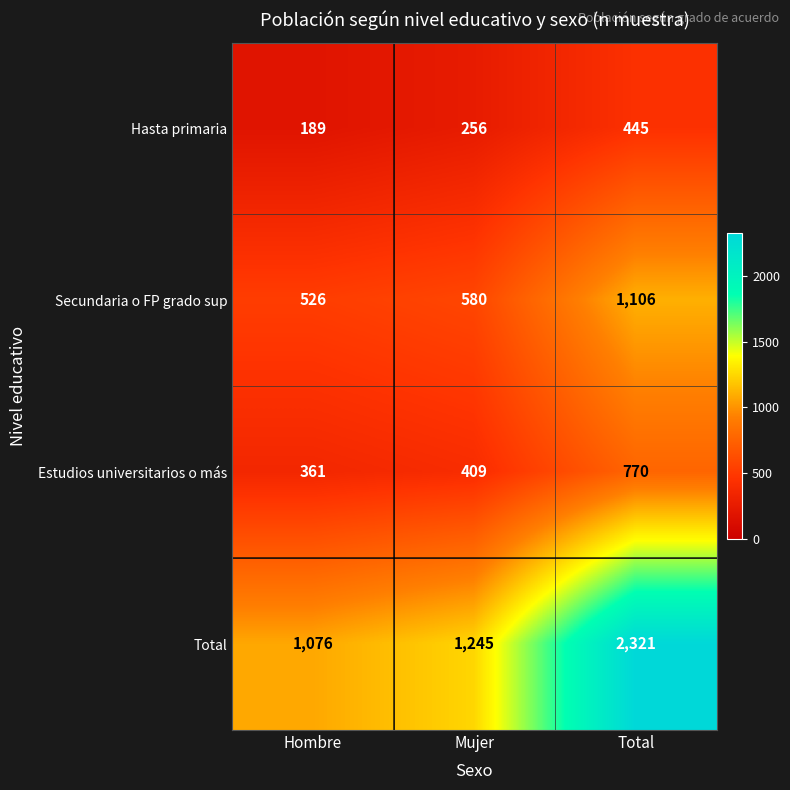

At which label is Hasta primaria closest to 317?

Mujer